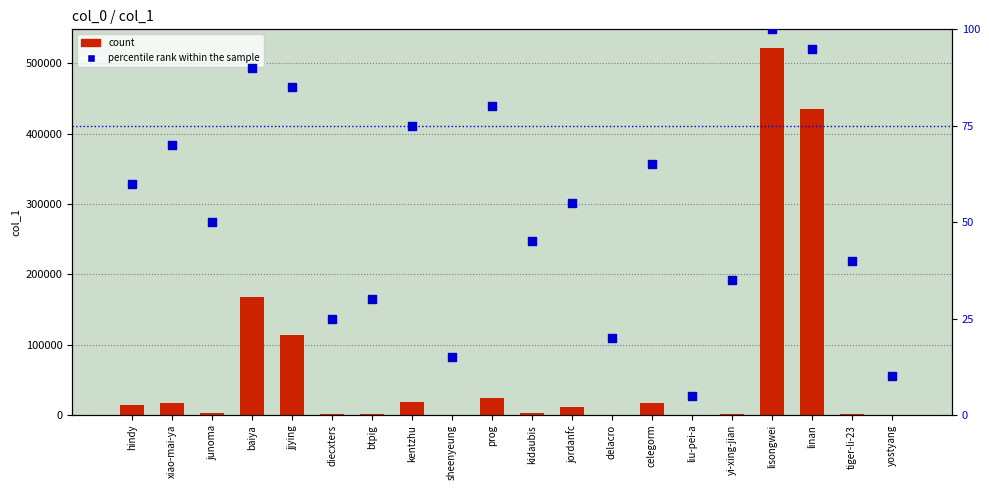

What is the total value across all series at yi-xing-jian?

1438.0